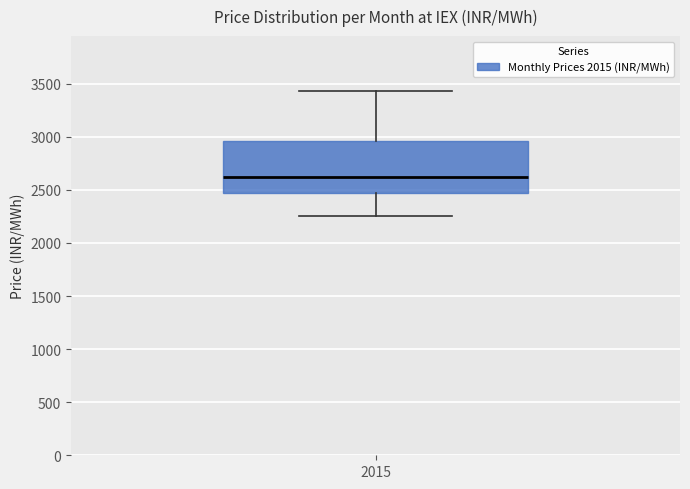

Read this box plot against the y-axis: the position of the median line, the range covered by the box, and the ends of both whiskers. The values are not printed on the chart, so give them approximately, as read against the axis.

median 2600, box 2450 to 2950, whiskers 2250 to 3450